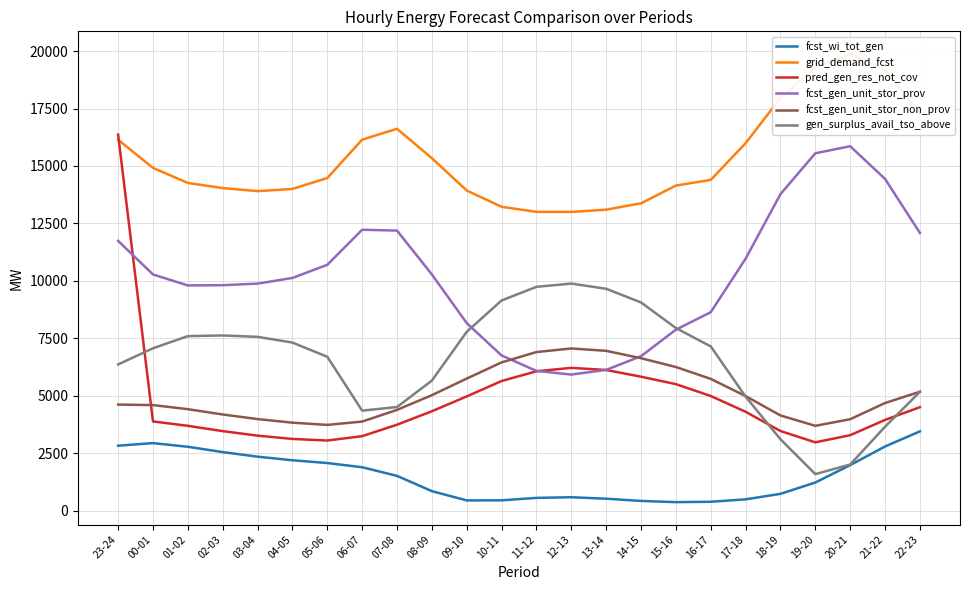

In grid_demand_fcst, how many points are lower than both neighbors (excluding endpoints)?

2